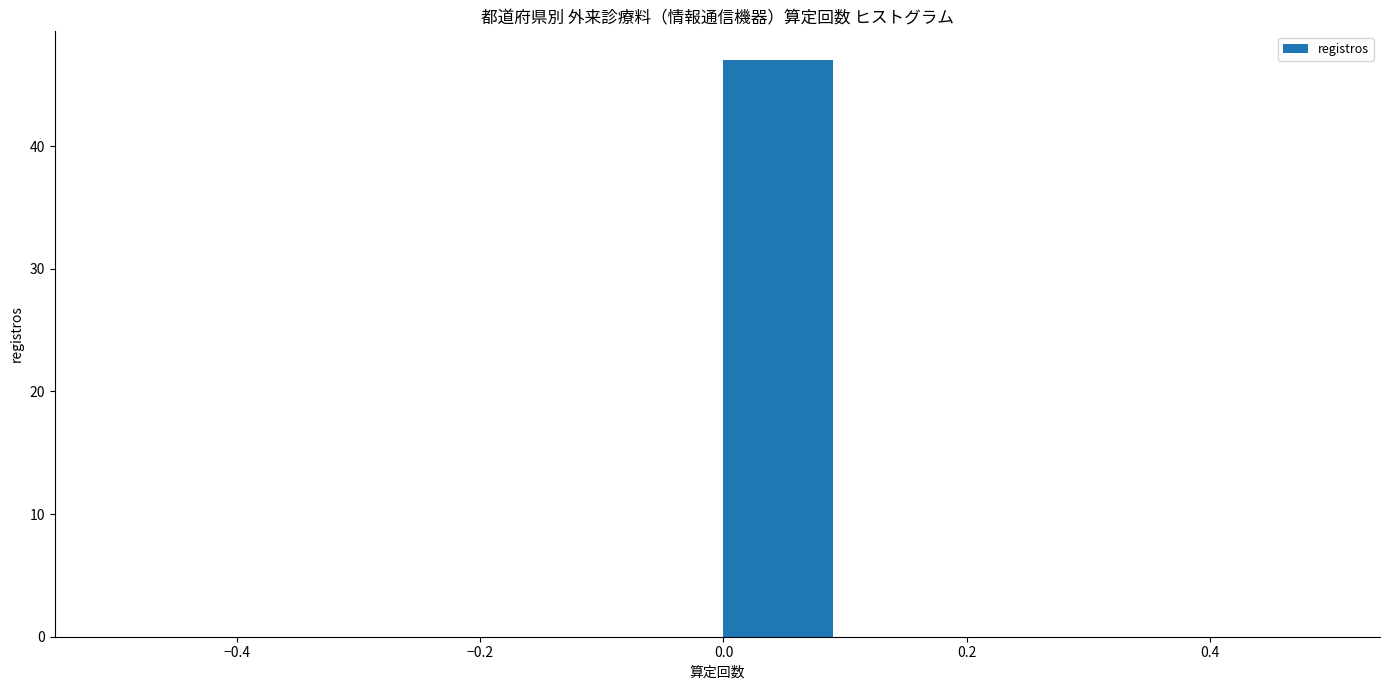

Reading left to right, list every bar in this chart as the range it spans on the x-axis followed by its height. The values are not printed on the chart, so give them approximately, as read against the axis.

-0.5 to -0.4: 0
-0.4 to -0.3: 0
-0.3 to -0.2: 0
-0.2 to -0.1: 0
-0.1 to 0.0: 0
0.0 to 0.1: 47
0.1 to 0.2: 0
0.2 to 0.3: 0
0.3 to 0.4: 0
0.4 to 0.5: 0